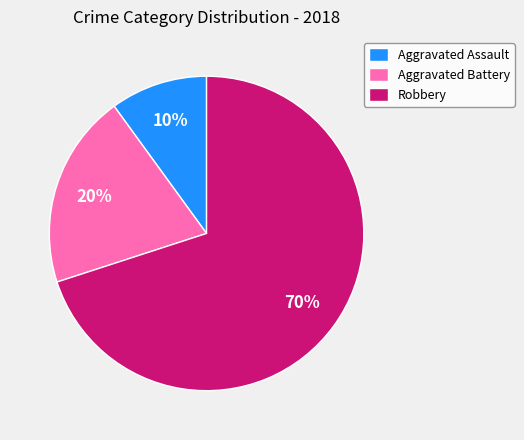

Is it true that Aggravated Battery is 20% of the pie?

True